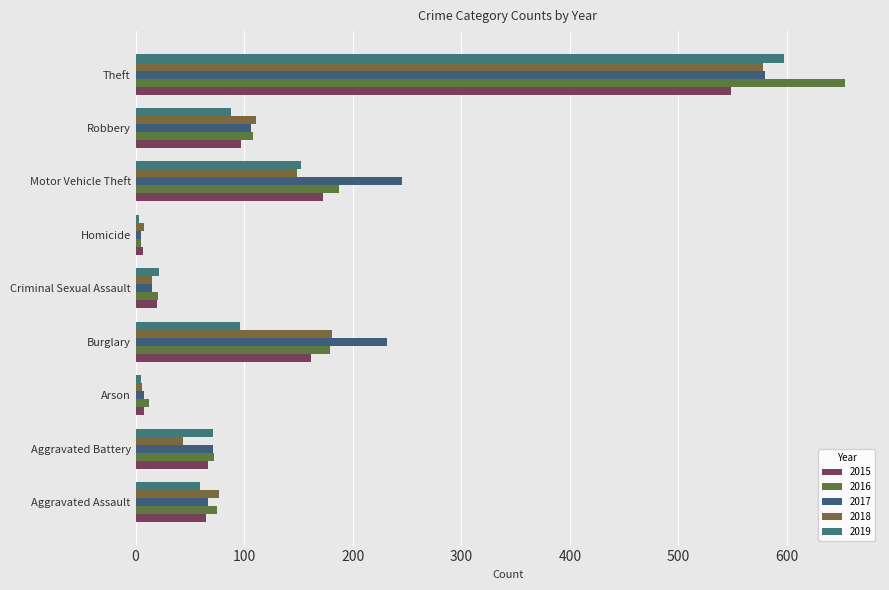

What is the total value across all series at Aggravated Assault?

343